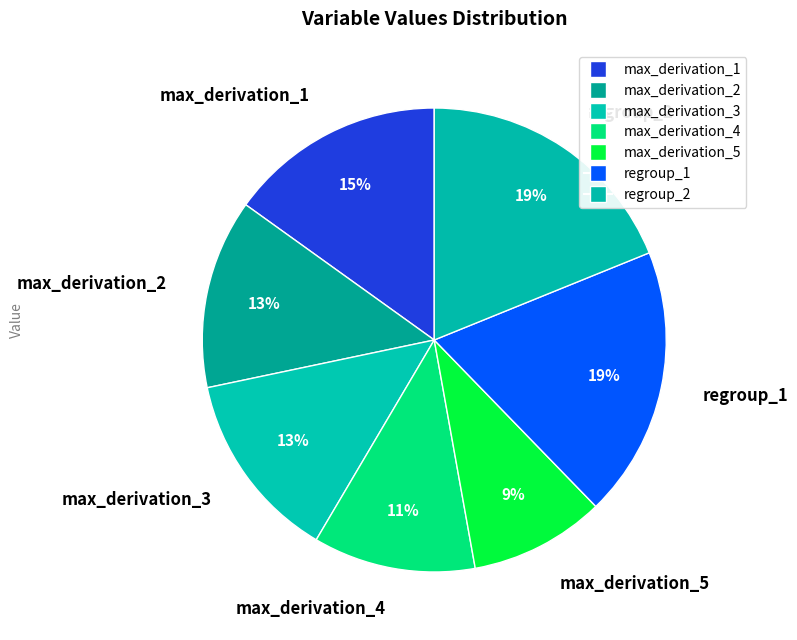

Is max_derivation_4 the majority of the pie?

No